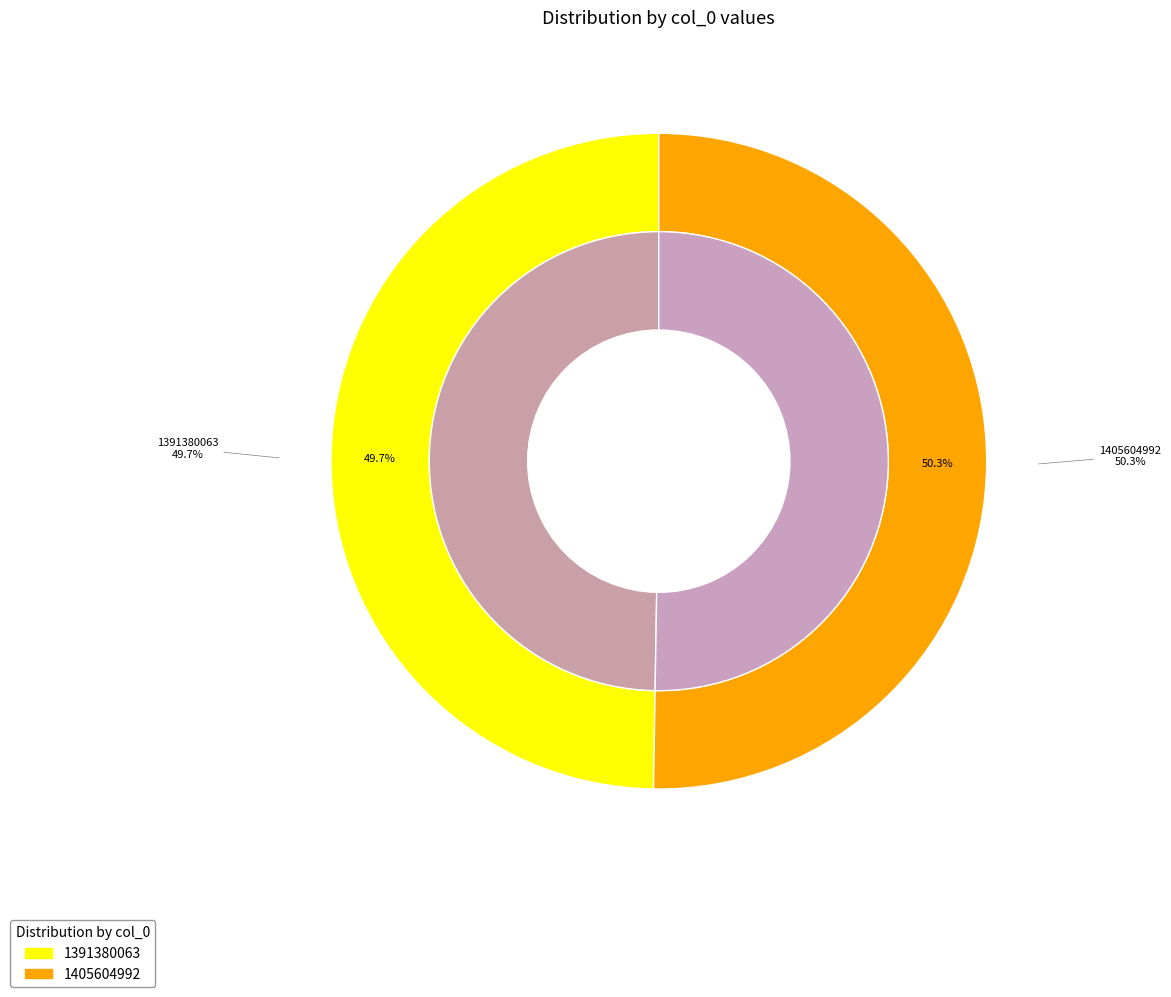

How many segments does this pie chart have?

2